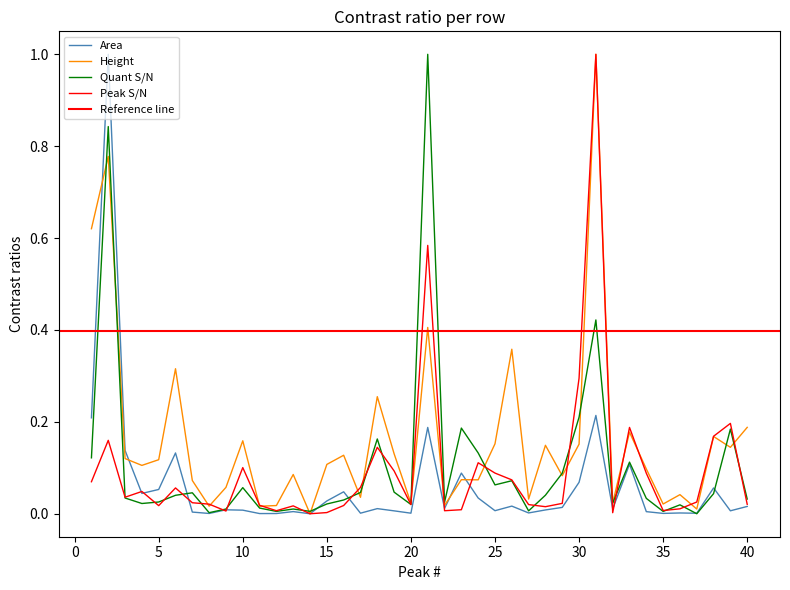

Reading right to left, what are all the values shown in this chart?

Area: 40=0.0	39=0.0	38=0.1	37=0.0	36=0.0	35=0.0	34=0.0	33=0.1	32=0.0	31=0.2	30=0.1	29=0.0	28=0.0	27=0.0	26=0.0	25=0.0	24=0.0	23=0.1	22=0.0	21=0.2	20=0.0	19=0.0	18=0.0	17=0.0	16=0.0	15=0.0	14=0.0	13=0.0	12=0.0	11=0.0	10=0.0	9=0.0	8=0.0	7=0.0	6=0.1	5=0.1	4=0.0	3=0.1	2=1.0	1=0.2
Height: 40=0.2	39=0.1	38=0.2	37=0.0	36=0.0	35=0.0	34=0.1	33=0.2	32=0.0	31=1.0	30=0.2	29=0.1	28=0.1	27=0.0	26=0.4	25=0.2	24=0.1	23=0.1	22=0.0	21=0.4	20=0.0	19=0.1	18=0.3	17=0.0	16=0.1	15=0.1	14=0.0	13=0.1	12=0.0	11=0.0	10=0.2	9=0.1	8=0.0	7=0.1	6=0.3	5=0.1	4=0.1	3=0.1	2=0.8	1=0.6
Quant S/N: 40=0.0	39=0.2	38=0.0	37=0.0	36=0.0	35=0.0	34=0.0	33=0.1	32=0.0	31=0.4	30=0.2	29=0.1	28=0.0	27=0.0	26=0.1	25=0.1	24=0.1	23=0.2	22=0.0	21=1.0	20=0.0	19=0.0	18=0.2	17=0.0	16=0.0	15=0.0	14=0.0	13=0.0	12=0.0	11=0.0	10=0.1	9=0.0	8=0.0	7=0.0	6=0.0	5=0.0	4=0.0	3=0.0	2=0.8	1=0.1
Peak S/N: 40=0.0	39=0.2	38=0.2	37=0.0	36=0.0	35=0.0	34=0.1	33=0.2	32=0.0	31=1.0	30=0.3	29=0.0	28=0.0	27=0.0	26=0.1	25=0.1	24=0.1	23=0.0	22=0.0	21=0.6	20=0.0	19=0.1	18=0.1	17=0.1	16=0.0	15=0.0	14=0.0	13=0.0	12=0.0	11=0.0	10=0.1	9=0.0	8=0.0	7=0.0	6=0.1	5=0.0	4=0.0	3=0.0	2=0.2	1=0.1